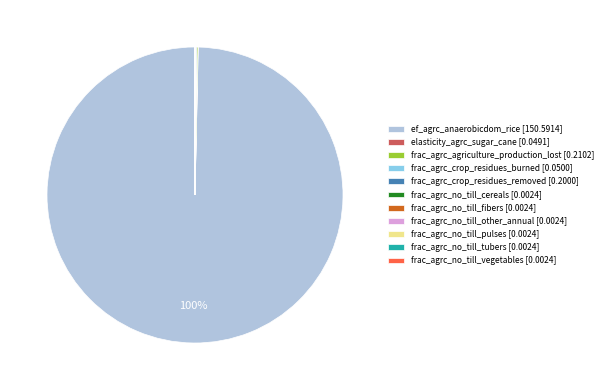

Is there any slice that represents more than half of the pie?

Yes